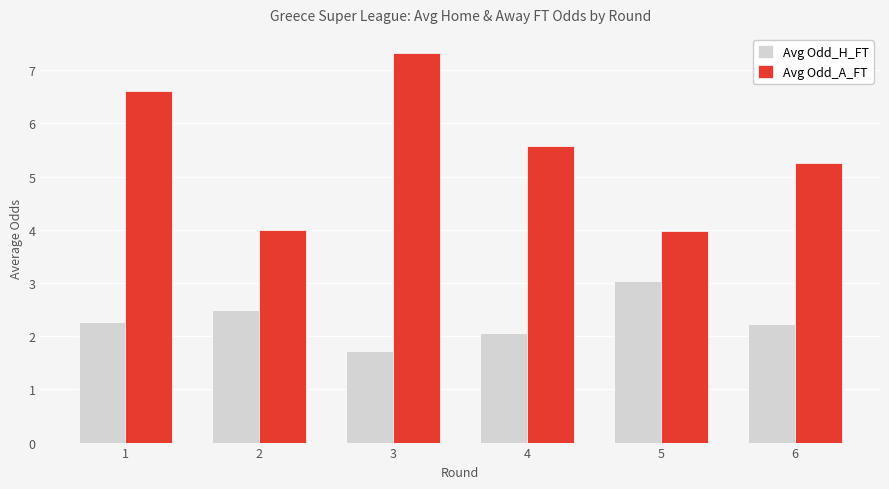

List the series in order of their overall mean, lowest first.

Avg Odd_H_FT, Avg Odd_A_FT